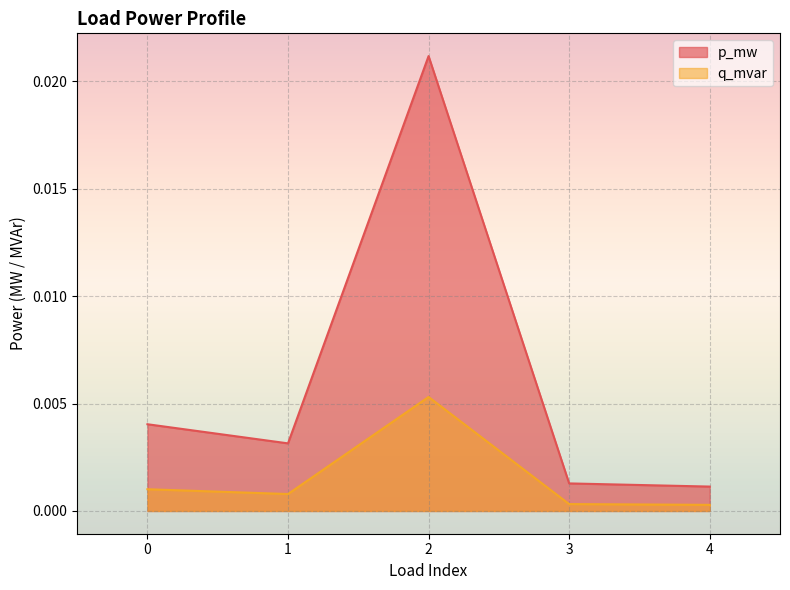

List the series in order of their overall mean, lowest first.

q_mvar, p_mw